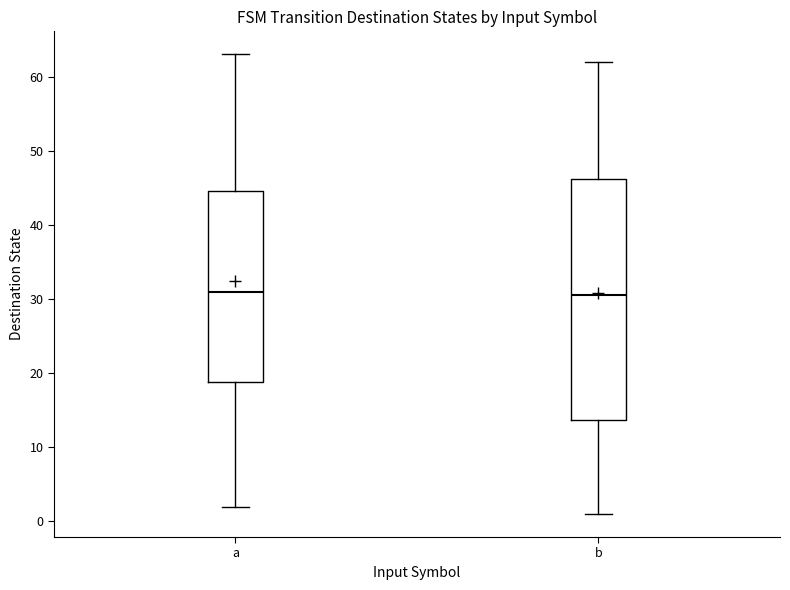

Where does the median line of the box for a sit on the y-axis? The values are not printed on the chart, so give them approximately, as read against the axis.

31